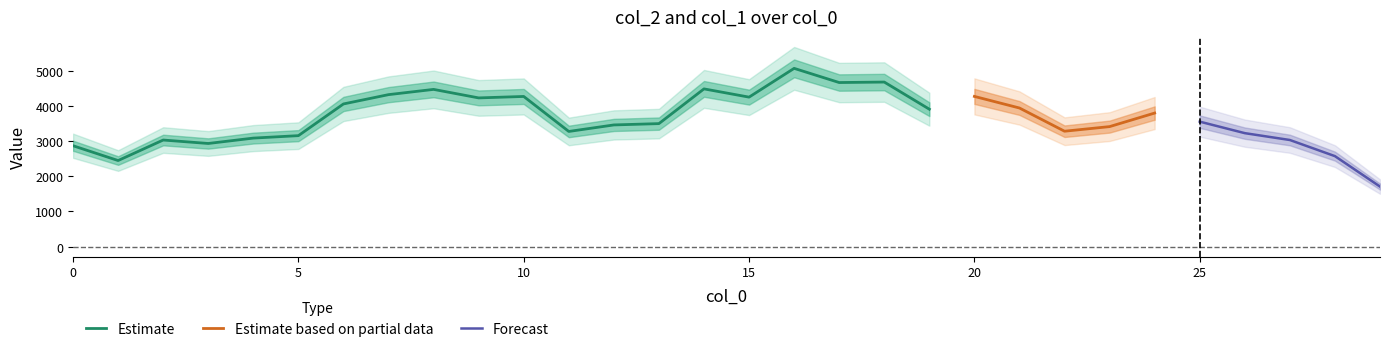

True or false: col_1 and col_2 intersect in this chart.

False